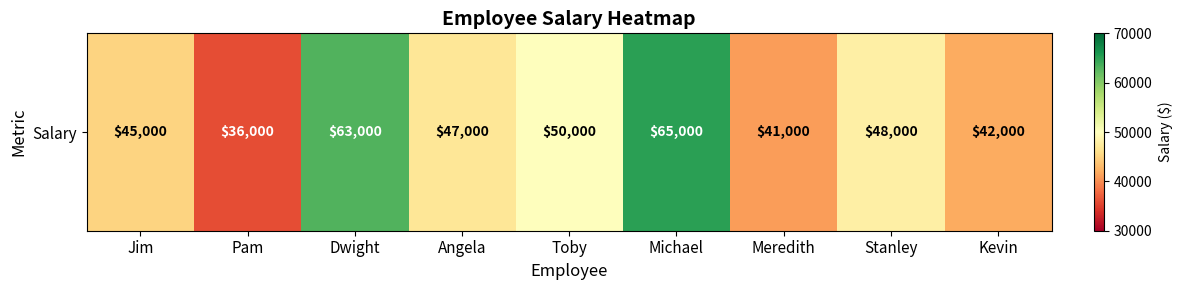

How many series are shown in this chart?

1